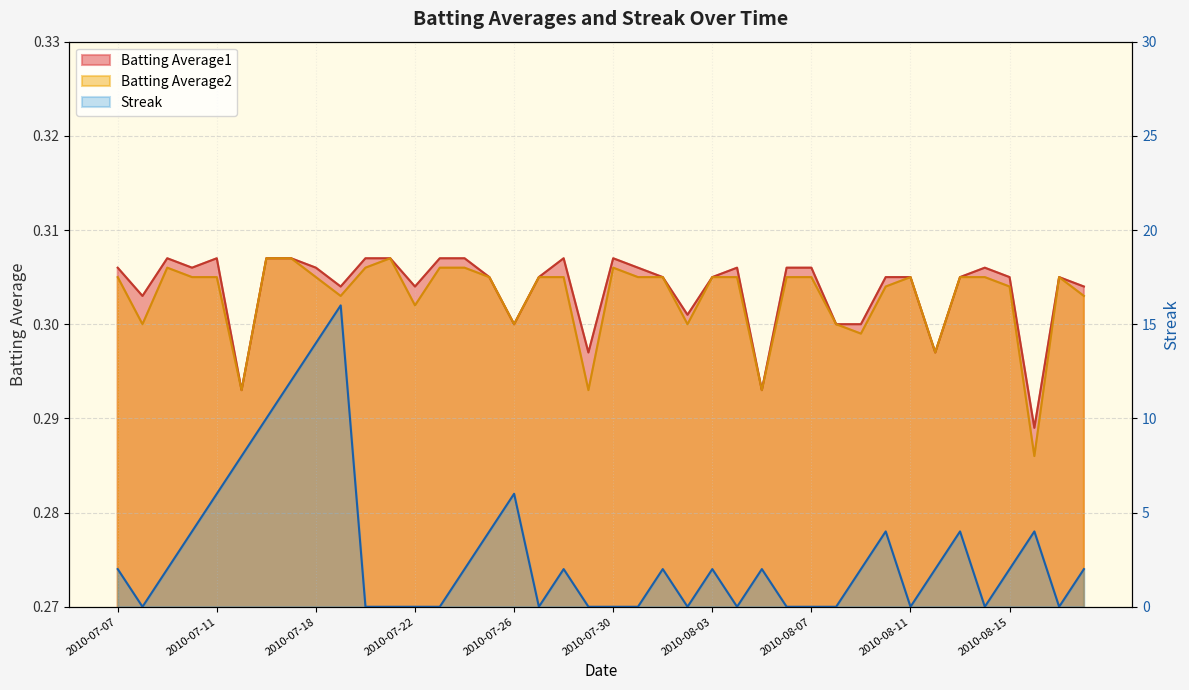

What is the difference between the maximum and minimum values?

16